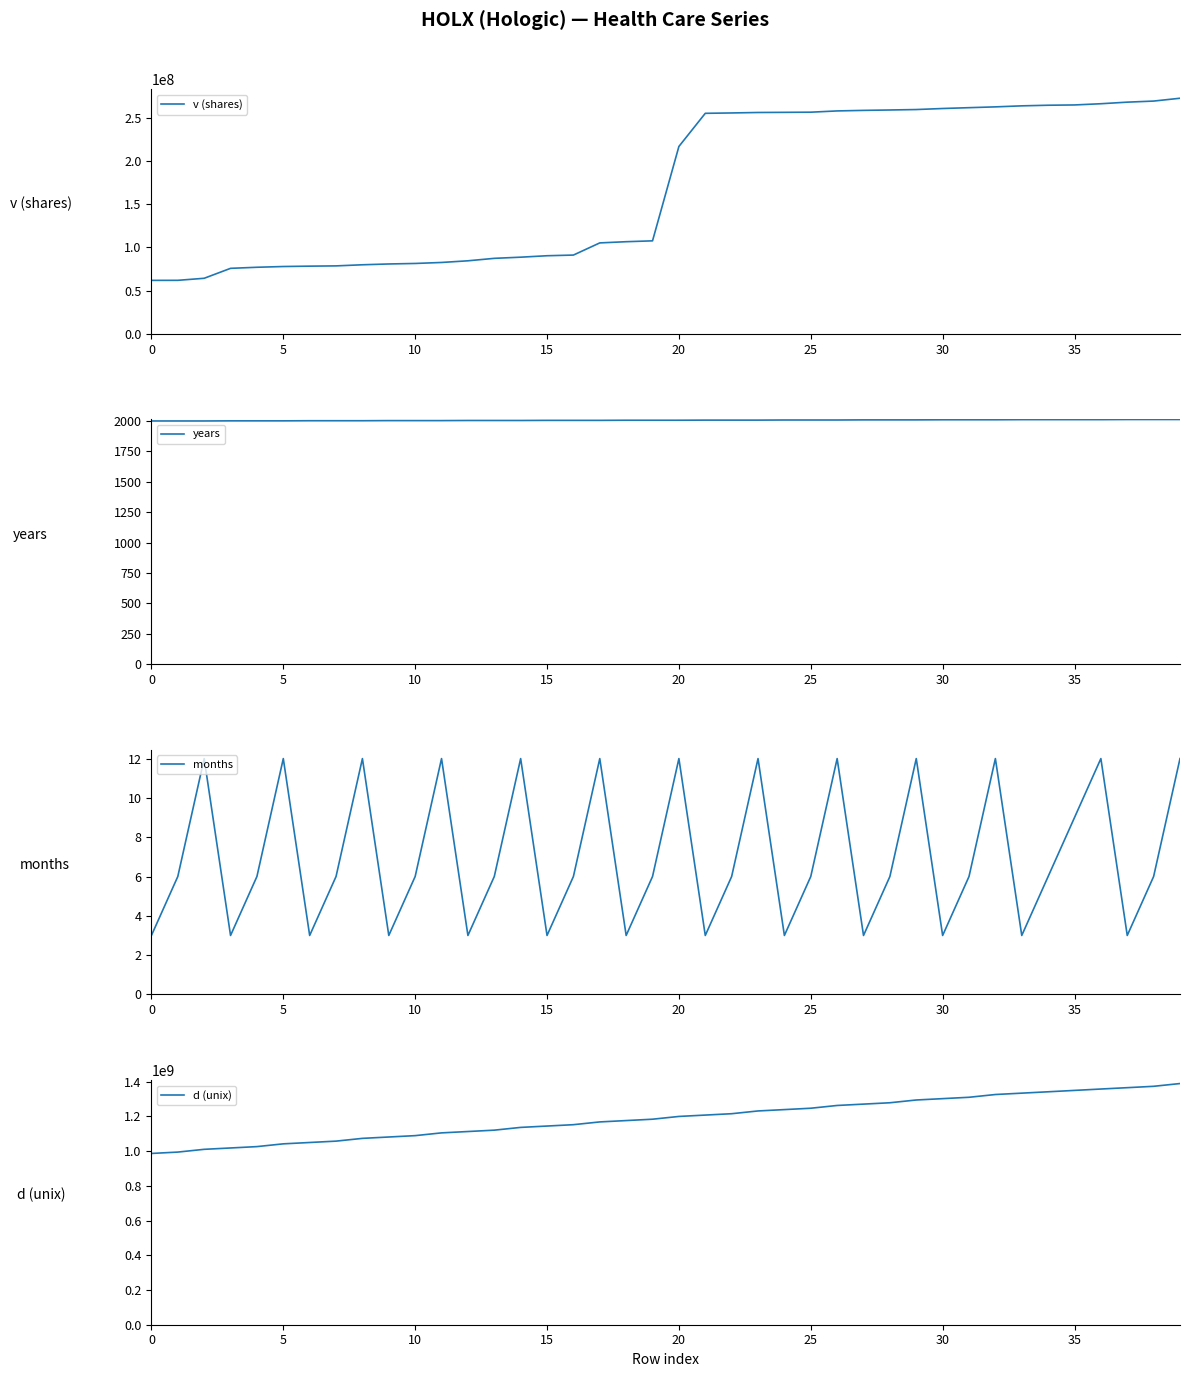

At how many categories does at least one series exceed 267474143?

40